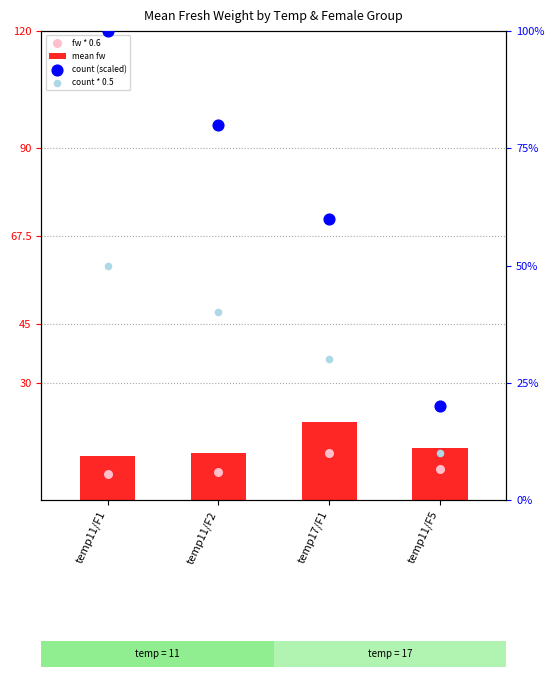

Which series reaches the minimum Y coordinate?

fw * 0.6